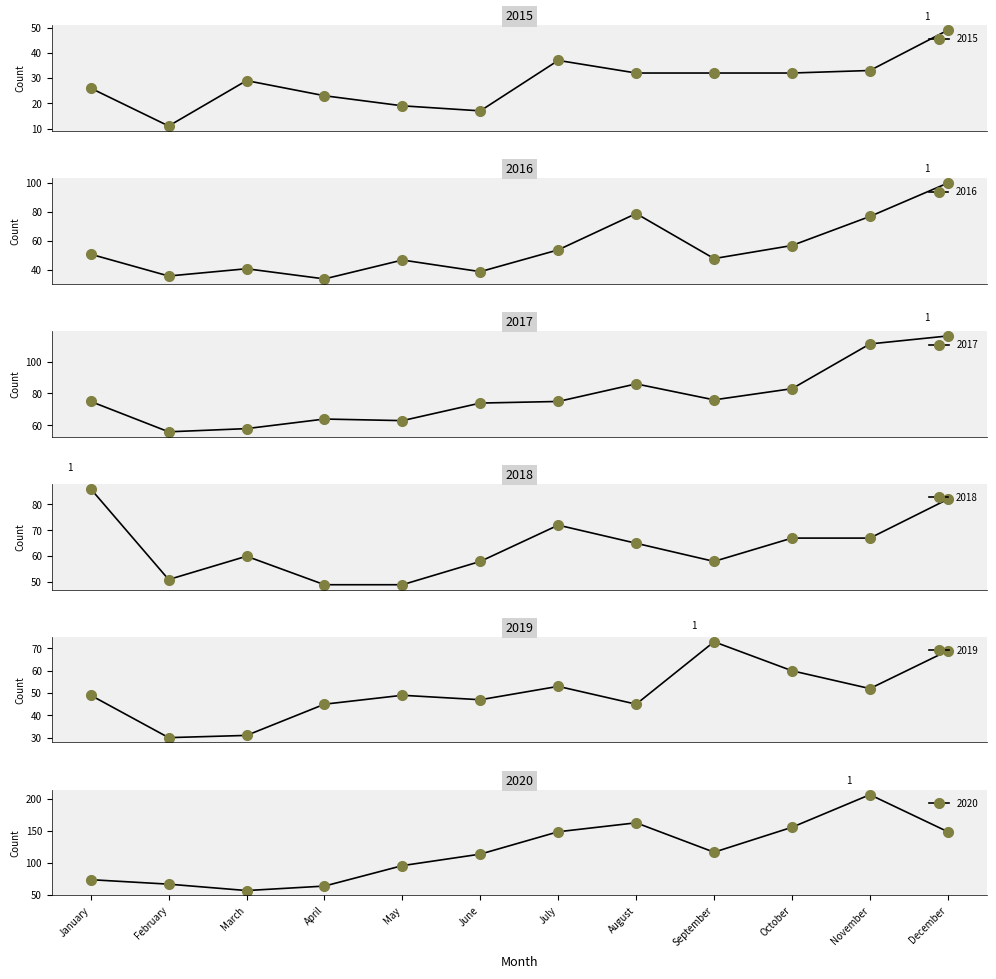

True or false: 2017 has a value of 83 at October.

True